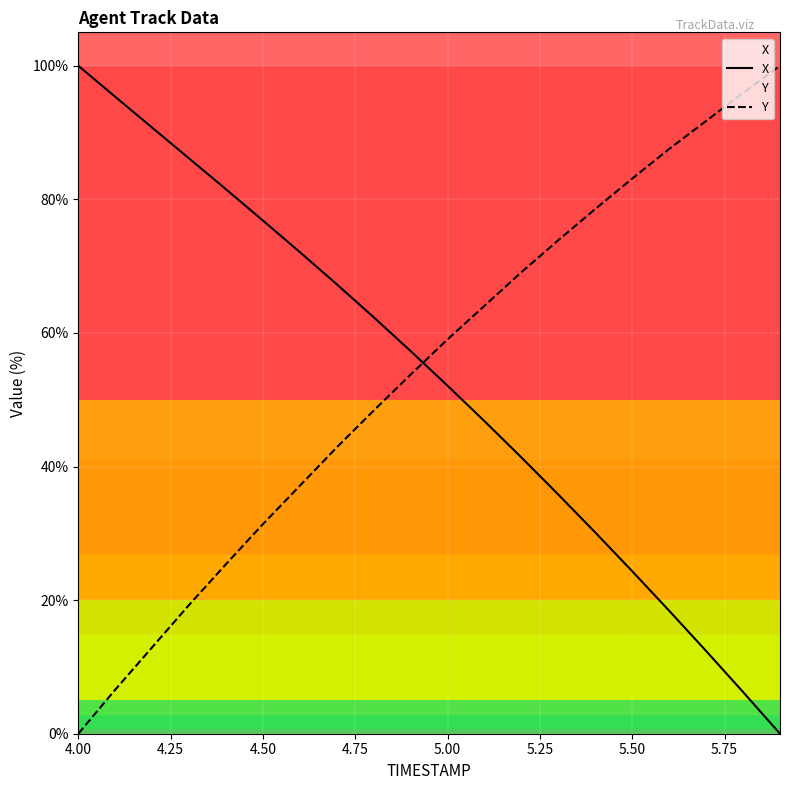

The X series shows 10.2 at 5.50. True or false?

False